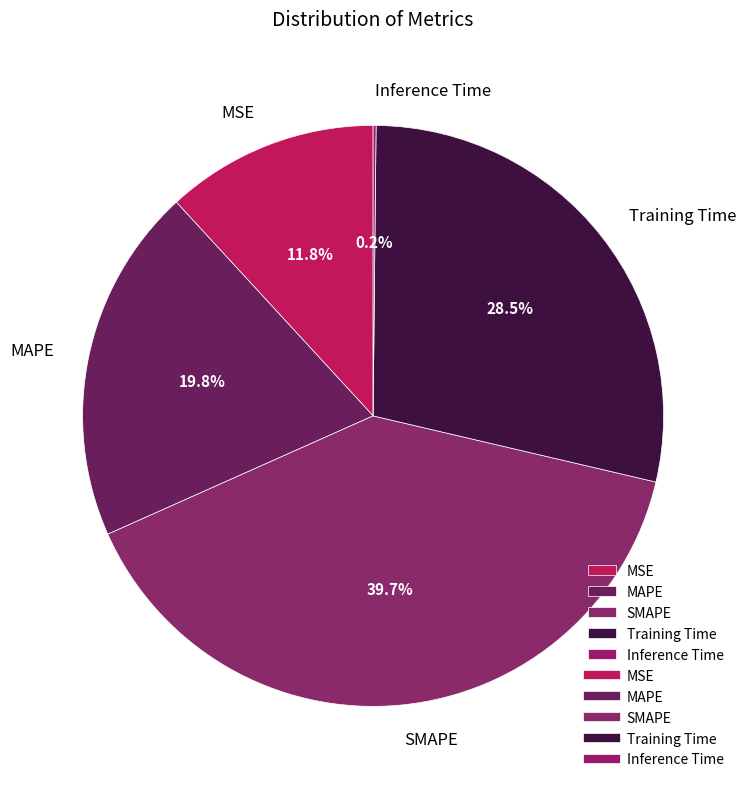

The MAPE slice represents 20% of the pie. True or false?

True